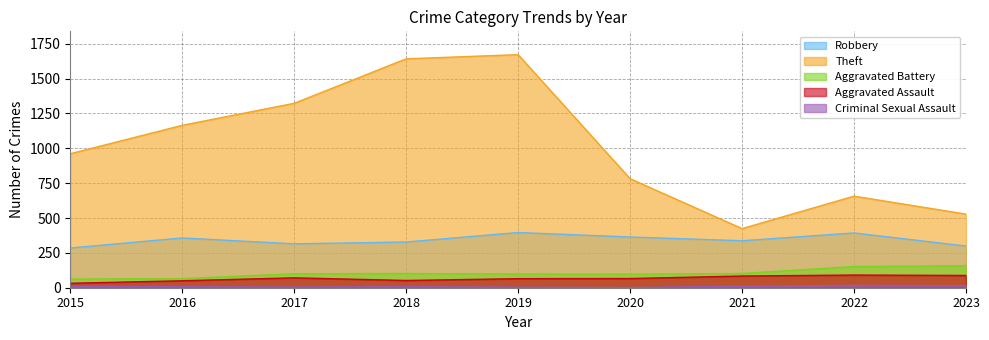

What is the difference between the highest and lowest values at 2017?

1318